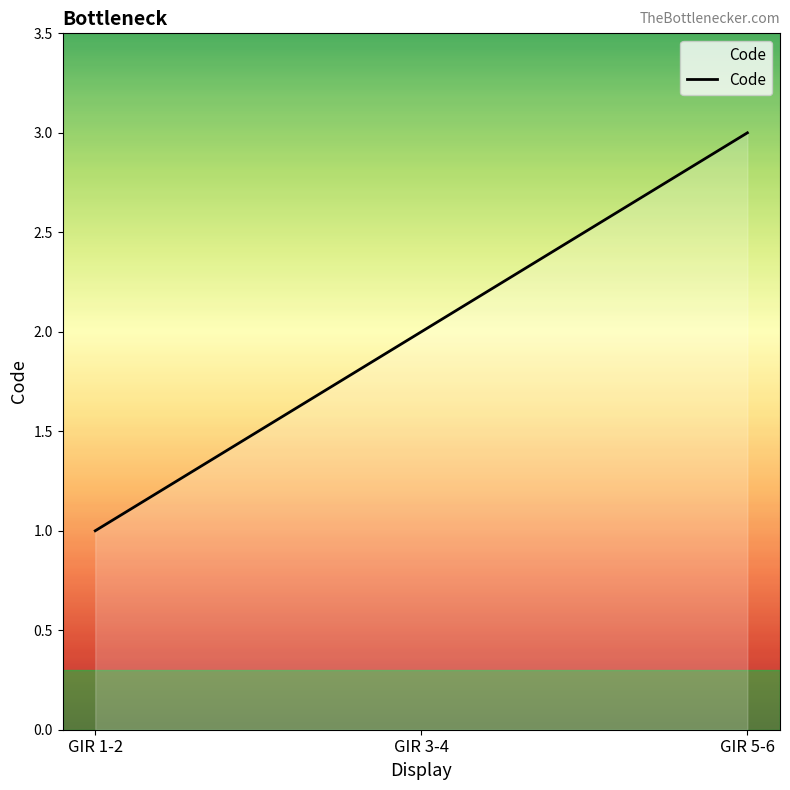

Reading left to right, what are all the values shown in this chart?

1	2	3